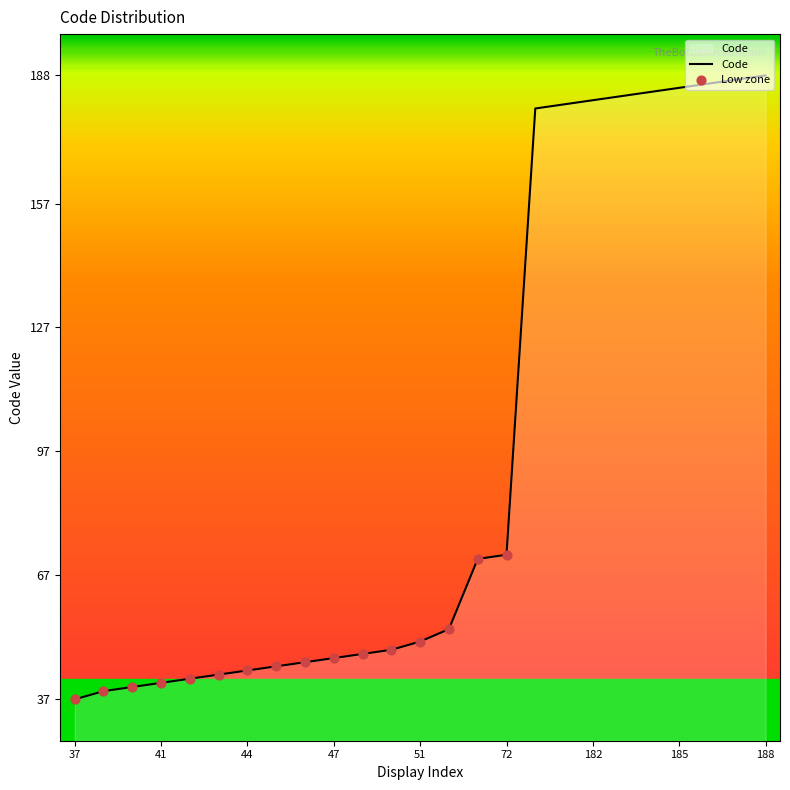

What is the difference between the maximum and minimum values?

151